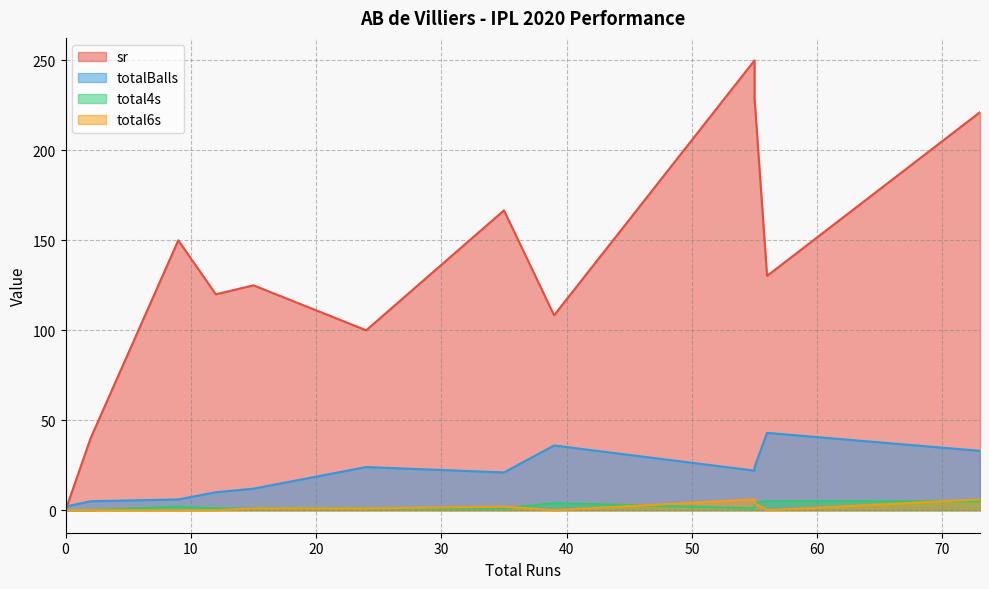

Which series has the largest total across all categories?

sr